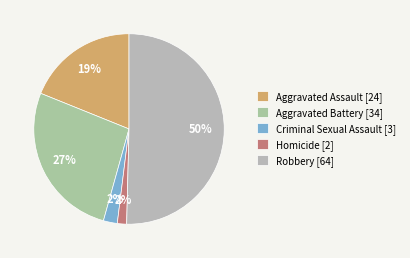

How many slices are in this pie chart?

5